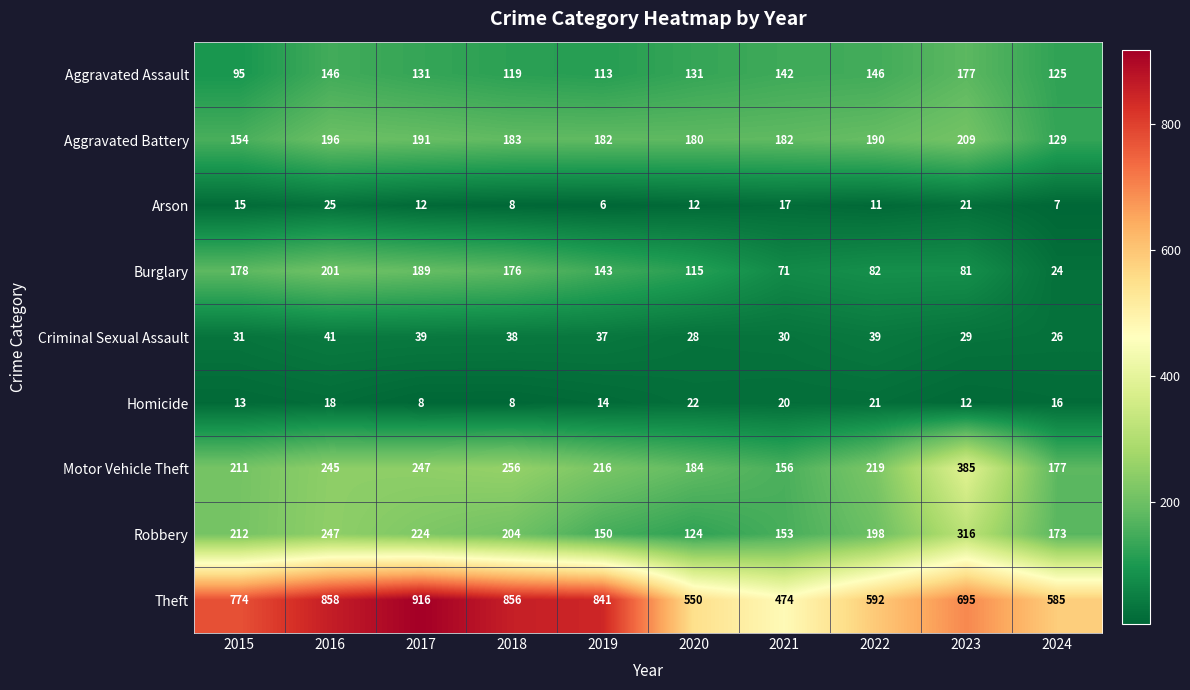

What is the total value across all series at 2016?

1977